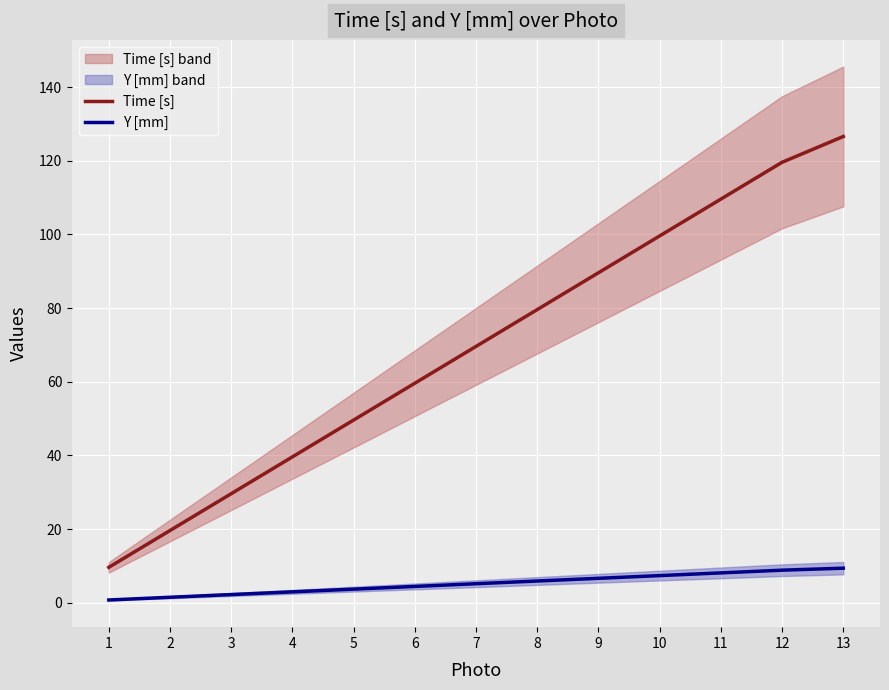

How many categories are shown in the chart?

13